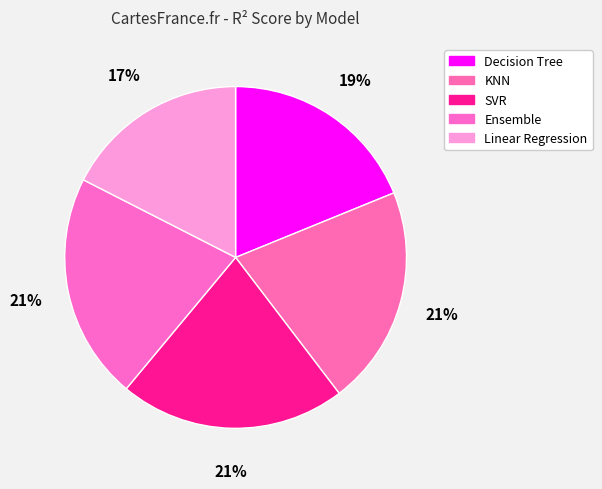

How many segments does this pie chart have?

5